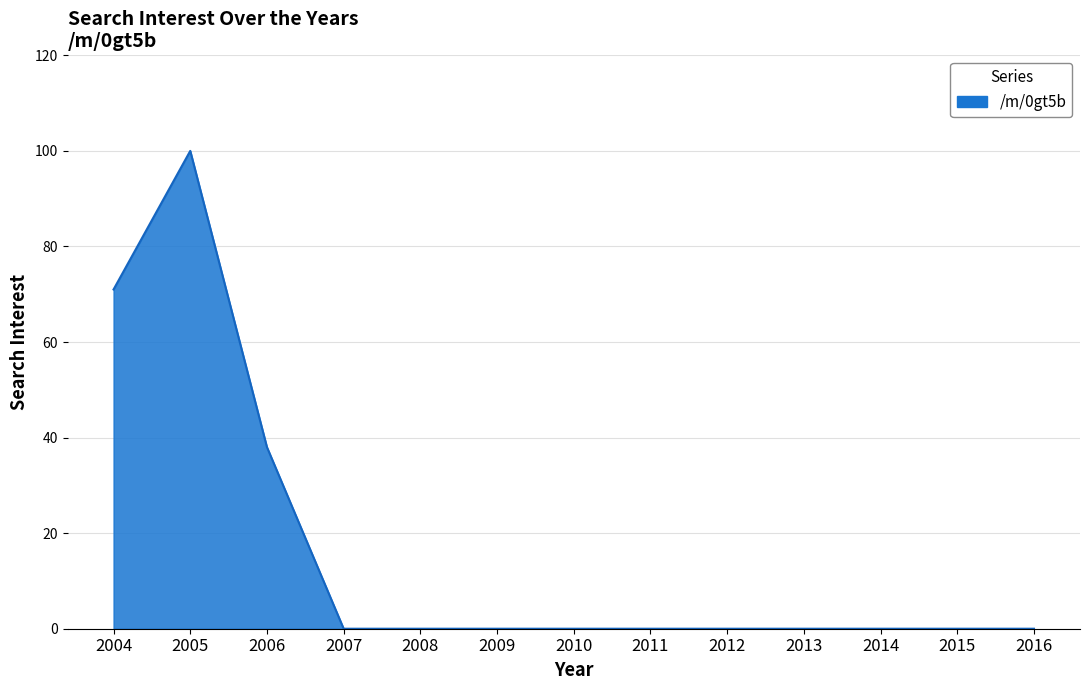

Where is the first local maximum?

2005